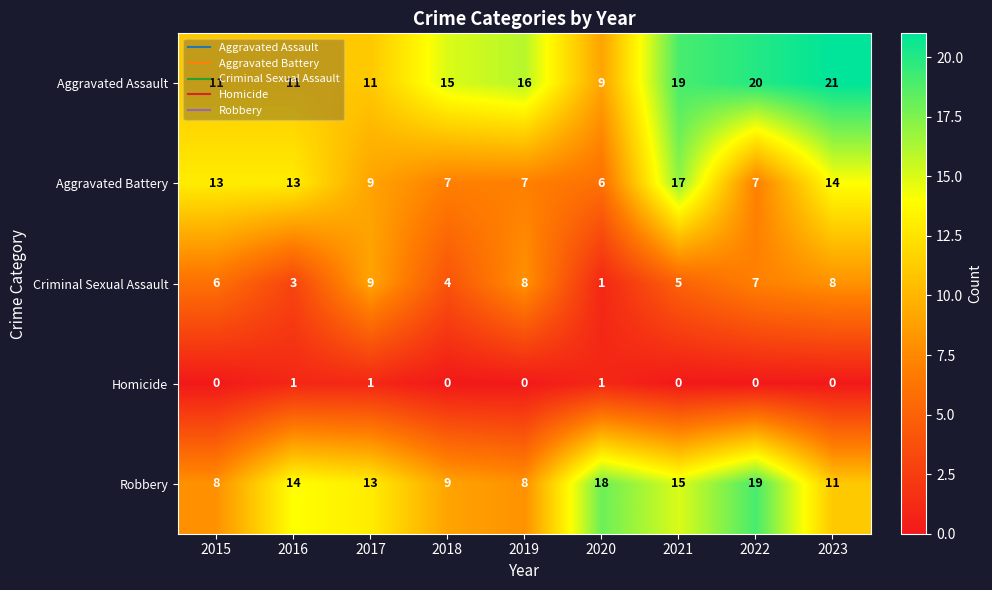

Which category has the highest value in the Criminal Sexual Assault series?

2017